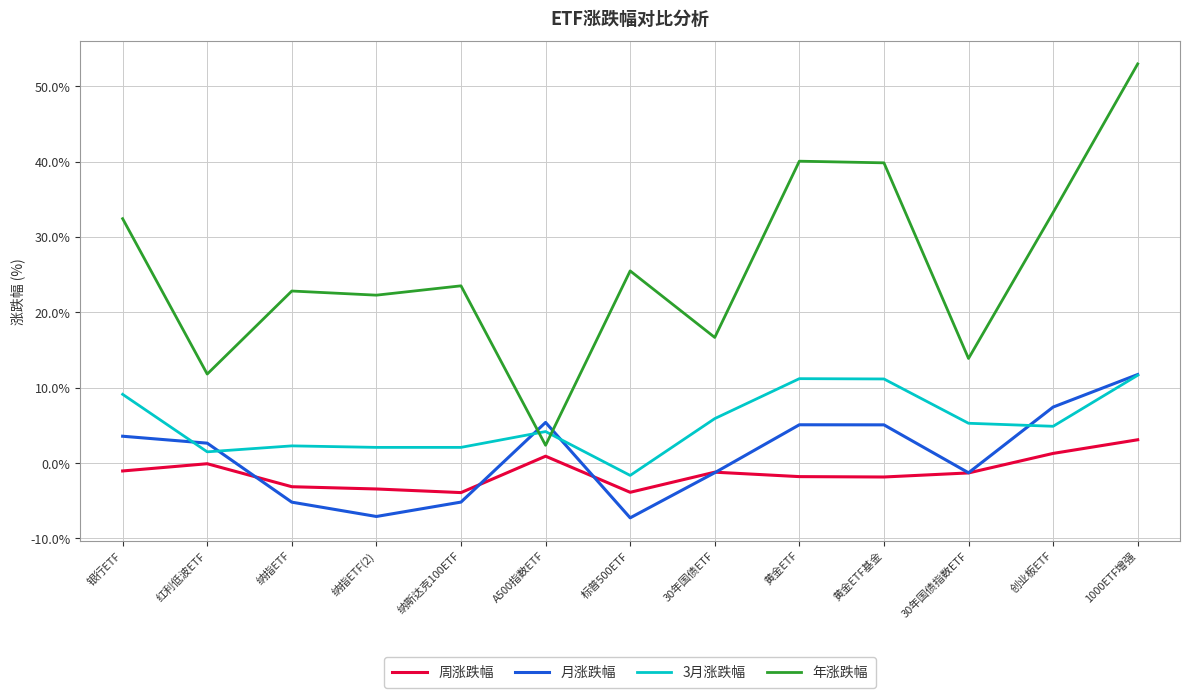

Is the value of 年涨跌幅 at 标普500ETF greater than the value of 周涨跌幅 at A500指数ETF?

Yes